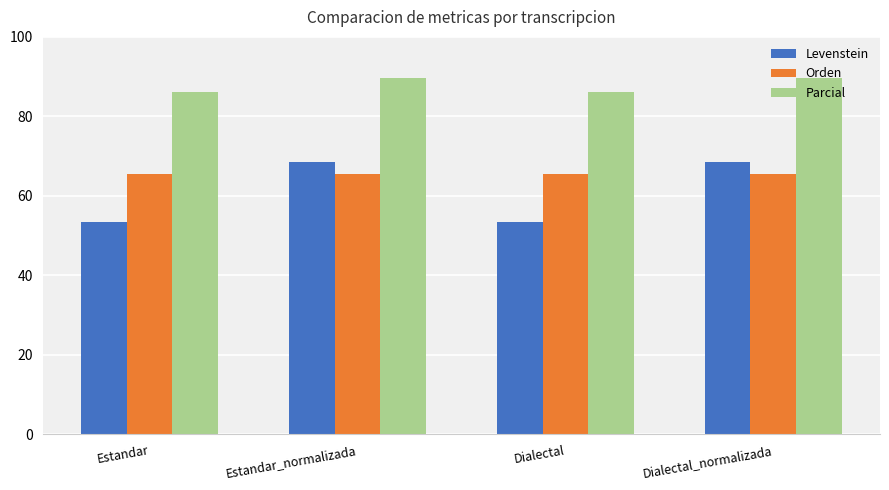

What is the lowest value of the Parcial series?

86.2